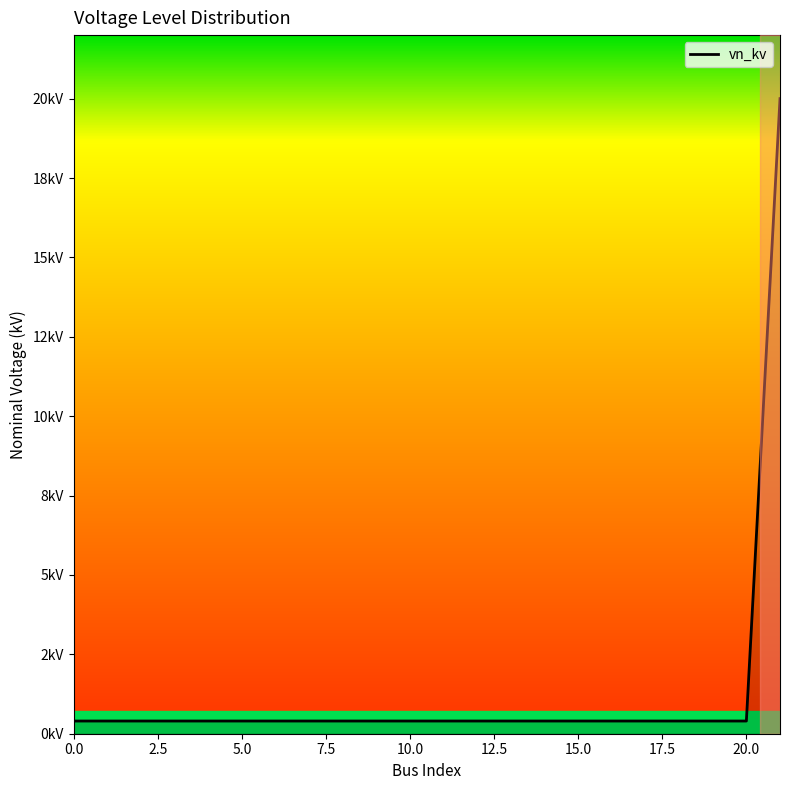

Does the chart have visible grid lines?

No